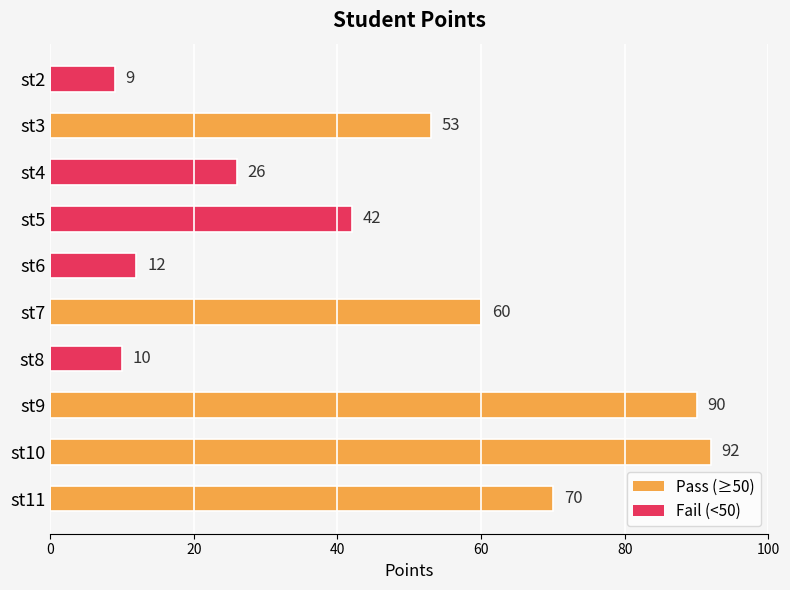

How many data points are less than 53?

5